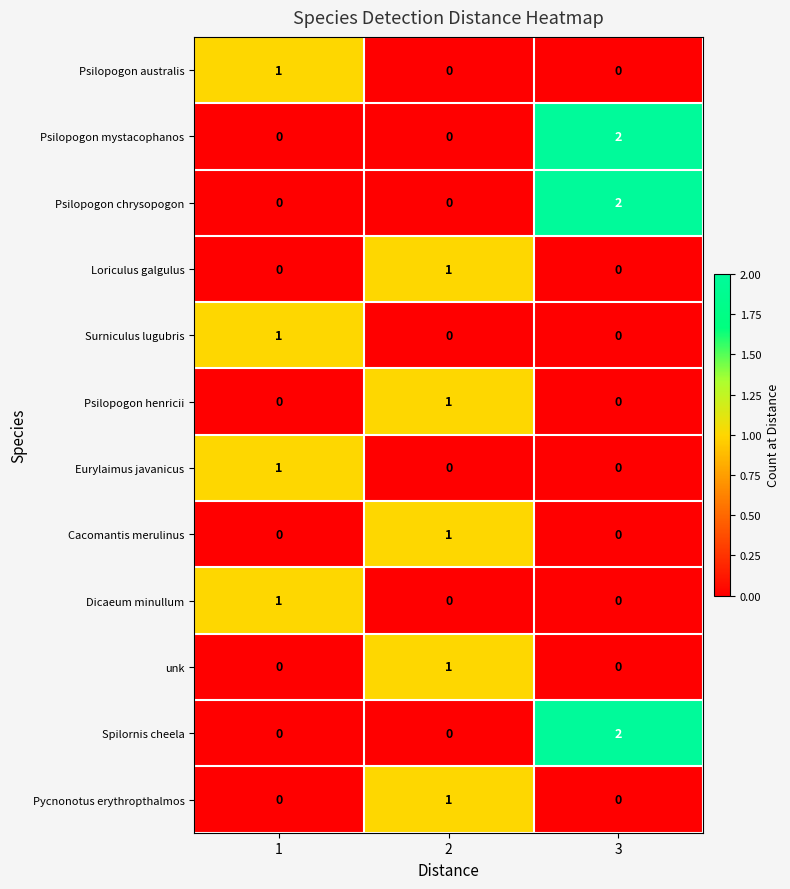

Which category has the highest value across all series?

3